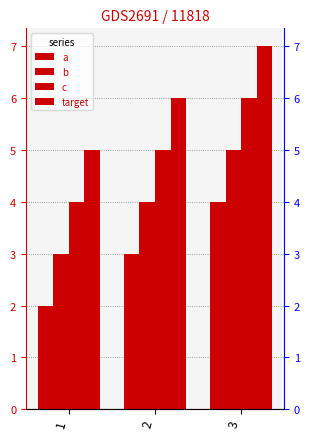

The target series shows 6 at 2. True or false?

True